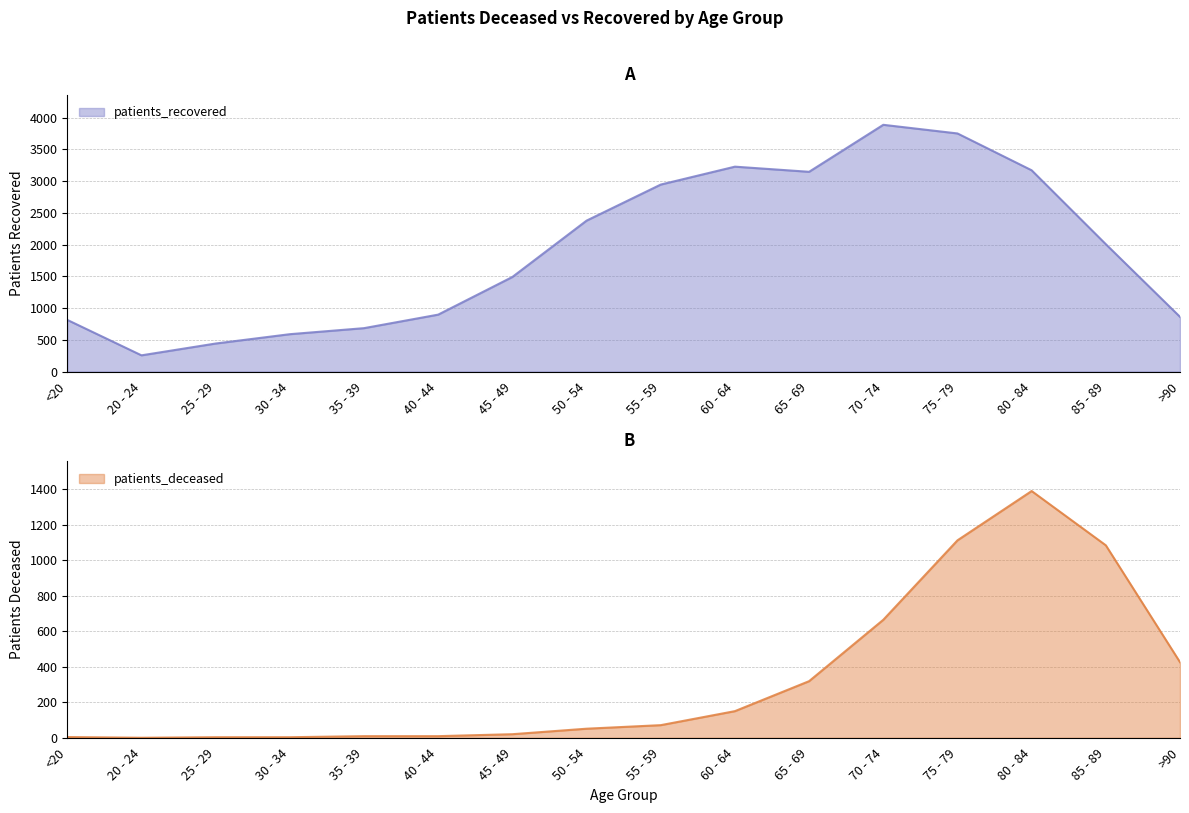

What is the greatest value displayed?

3885